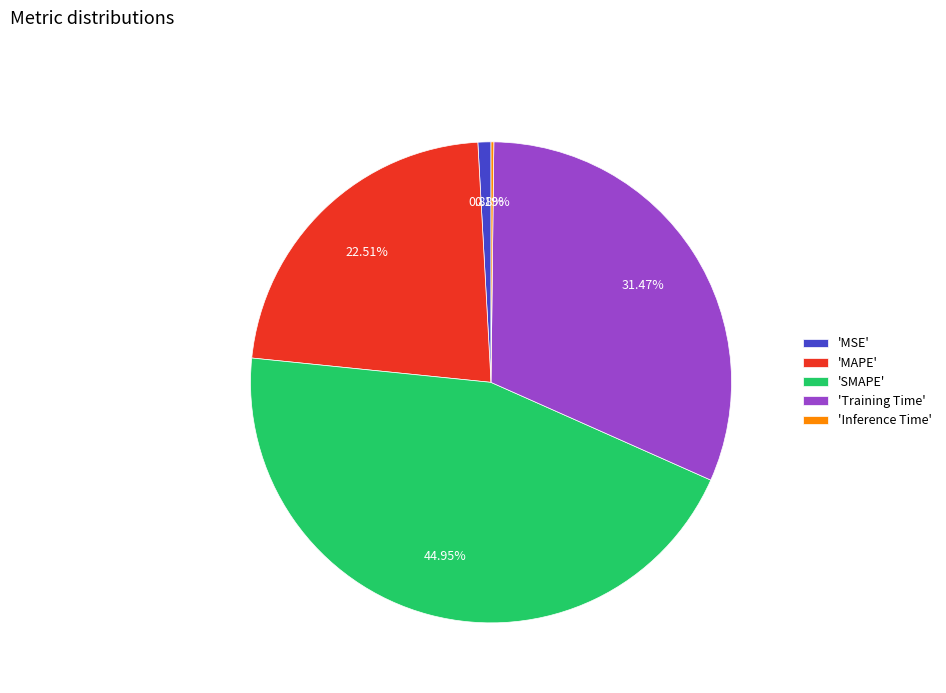

What is the largest slice in the pie chart?

'SMAPE'